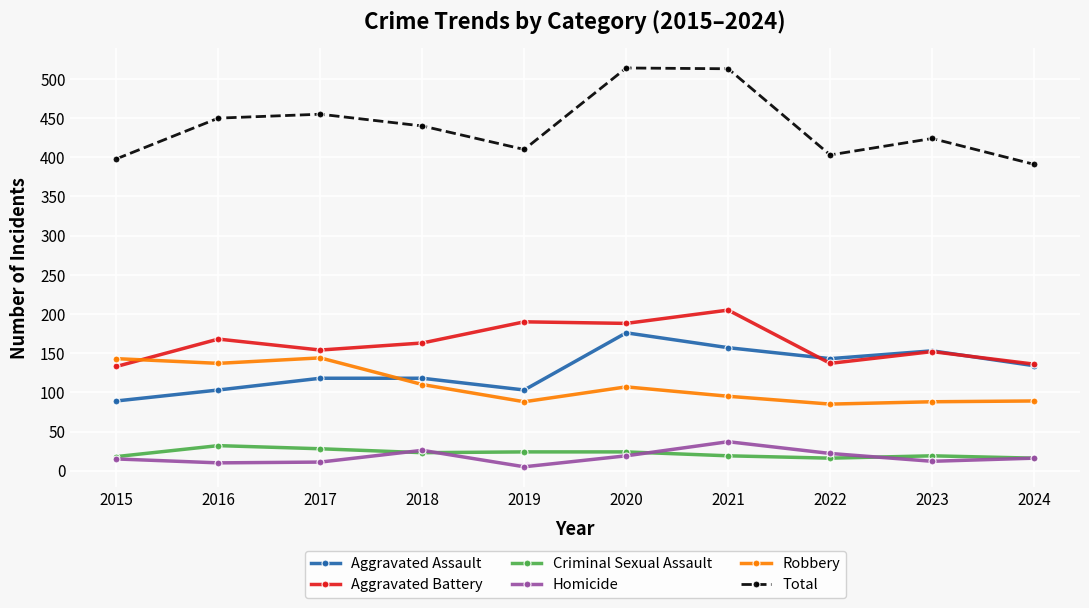

Between 2018 and 2021, which series saw the biggest shift?

Total